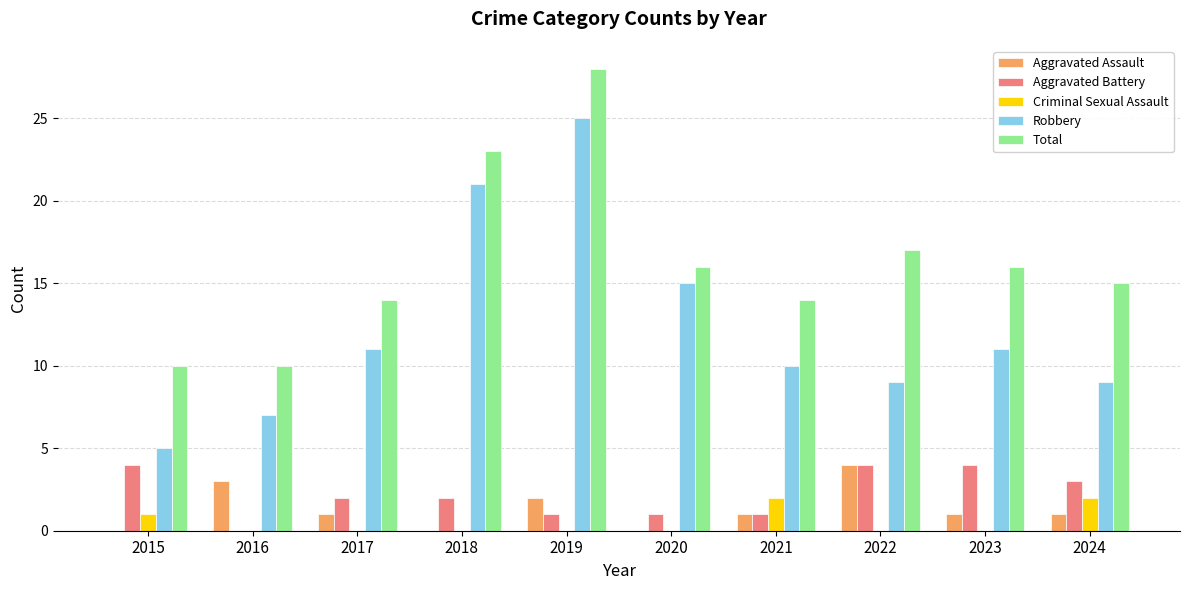

What is the approximate value of Total at 2018?

23